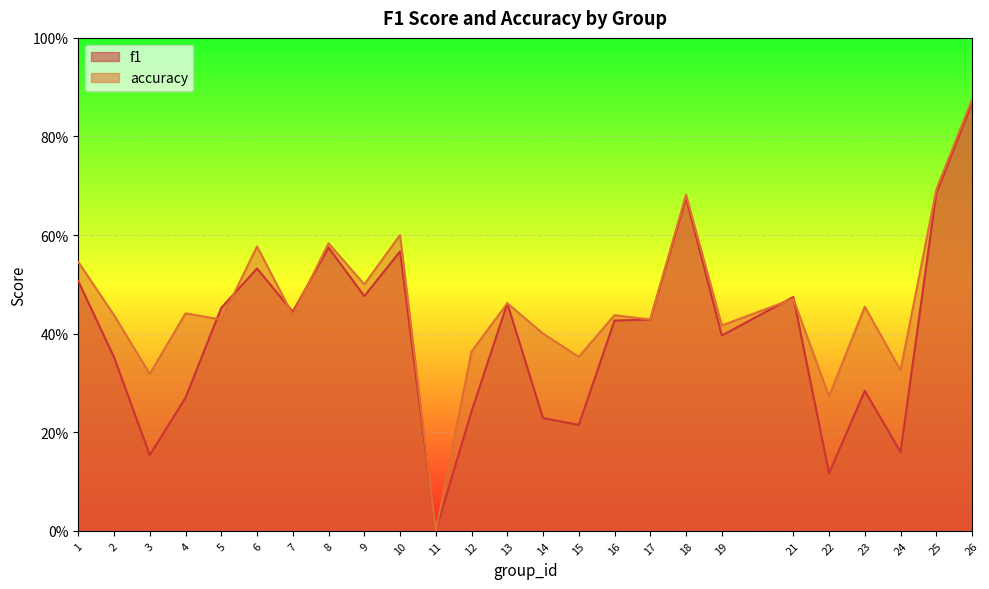

At which category is the sum across all series the highest?

26